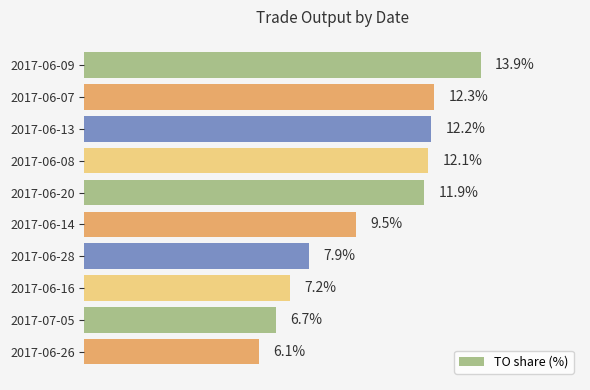

Which label corresponds to the largest value in the chart?

2017-06-09